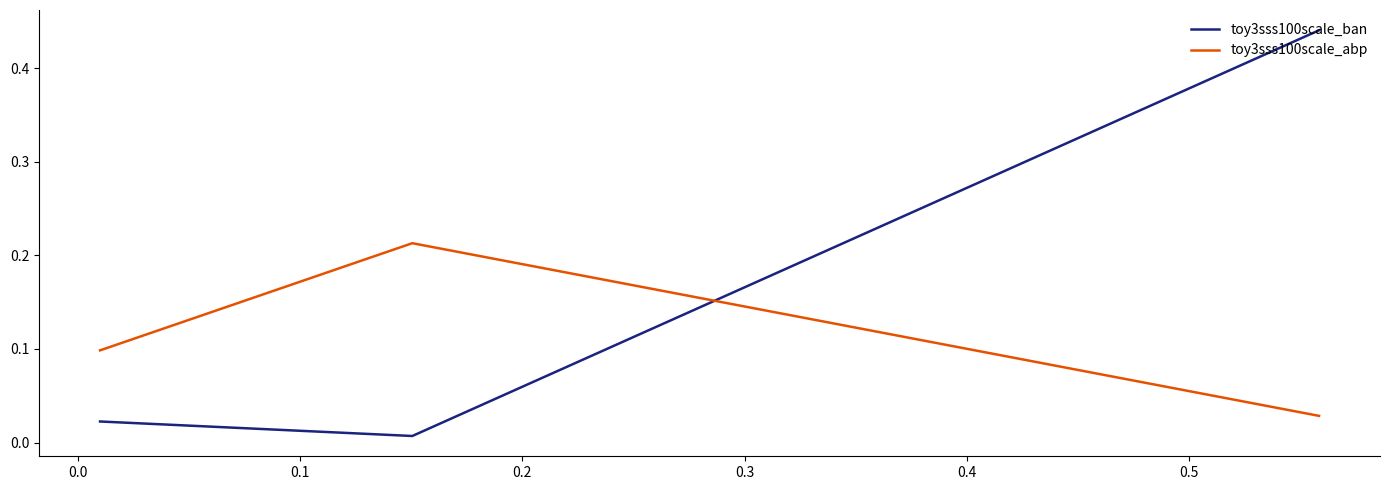

List the series in order of their overall mean, highest first.

toy3sss100scale_ban, toy3sss100scale_abp